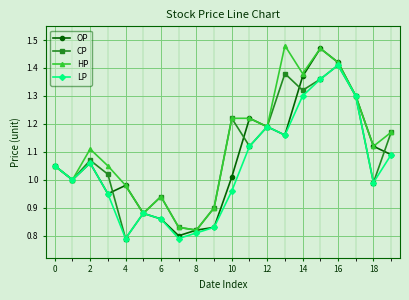

Which series has the largest total across all categories?

HP